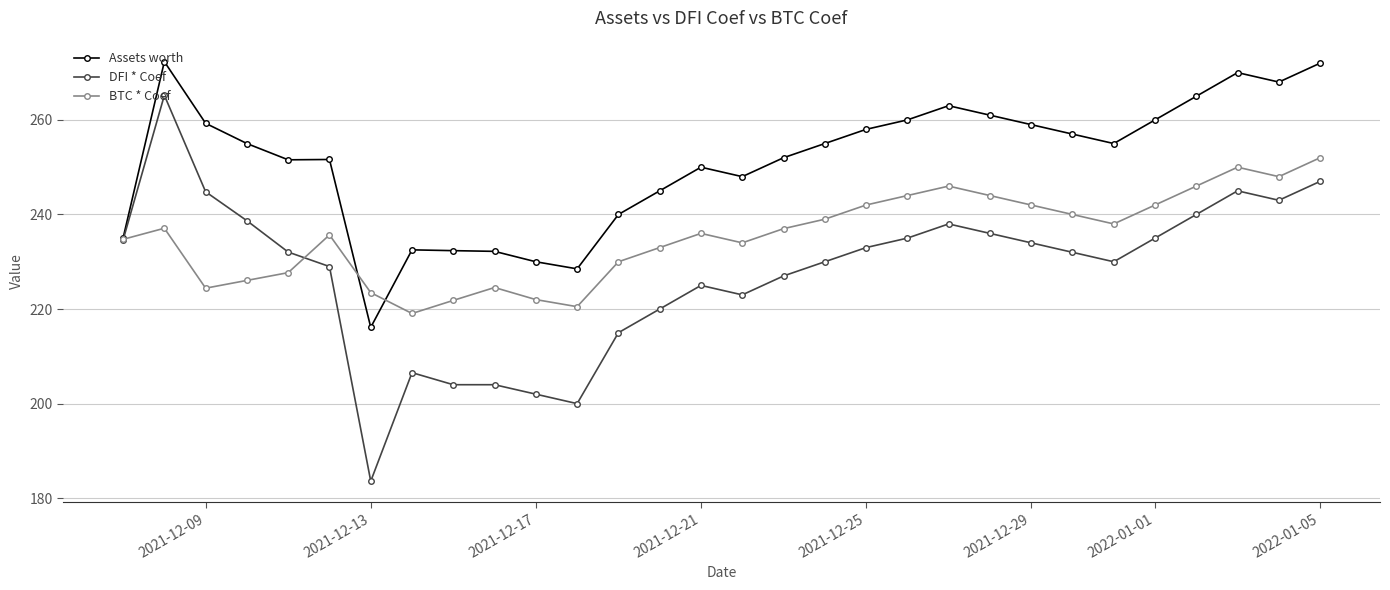

At how many categories does at least one series exceed 217?

30